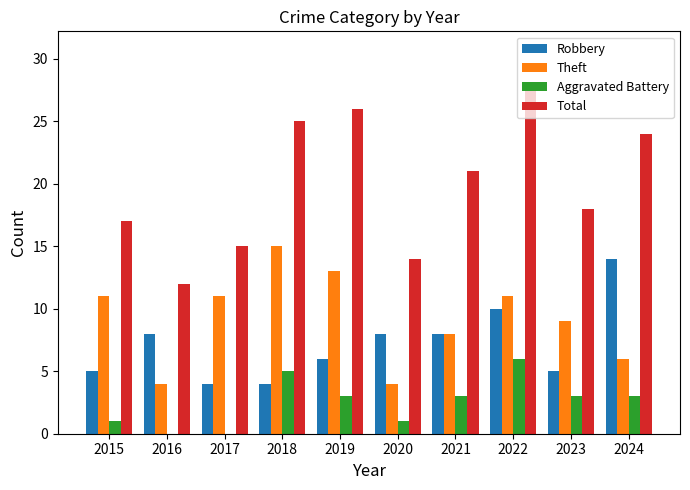

What is the average value of the Total series?

20